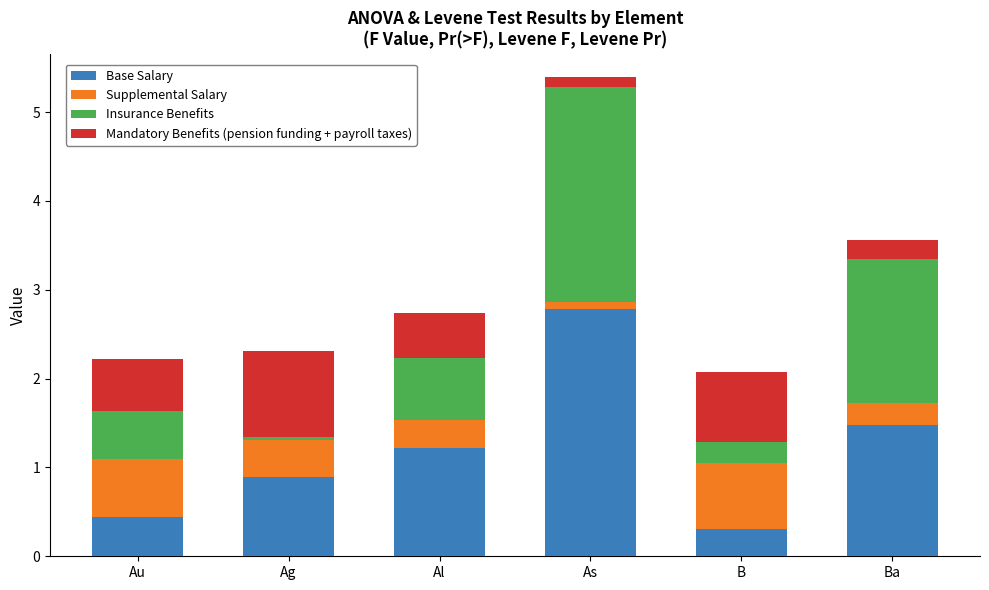

Which category has the lowest value in the Base Salary series?

B